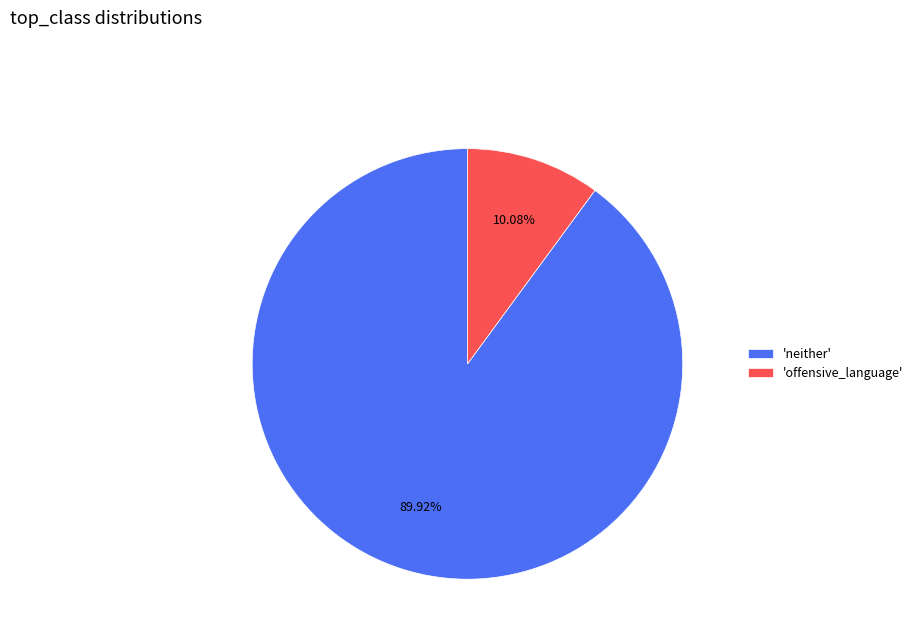

Is there a majority slice in this chart?

Yes